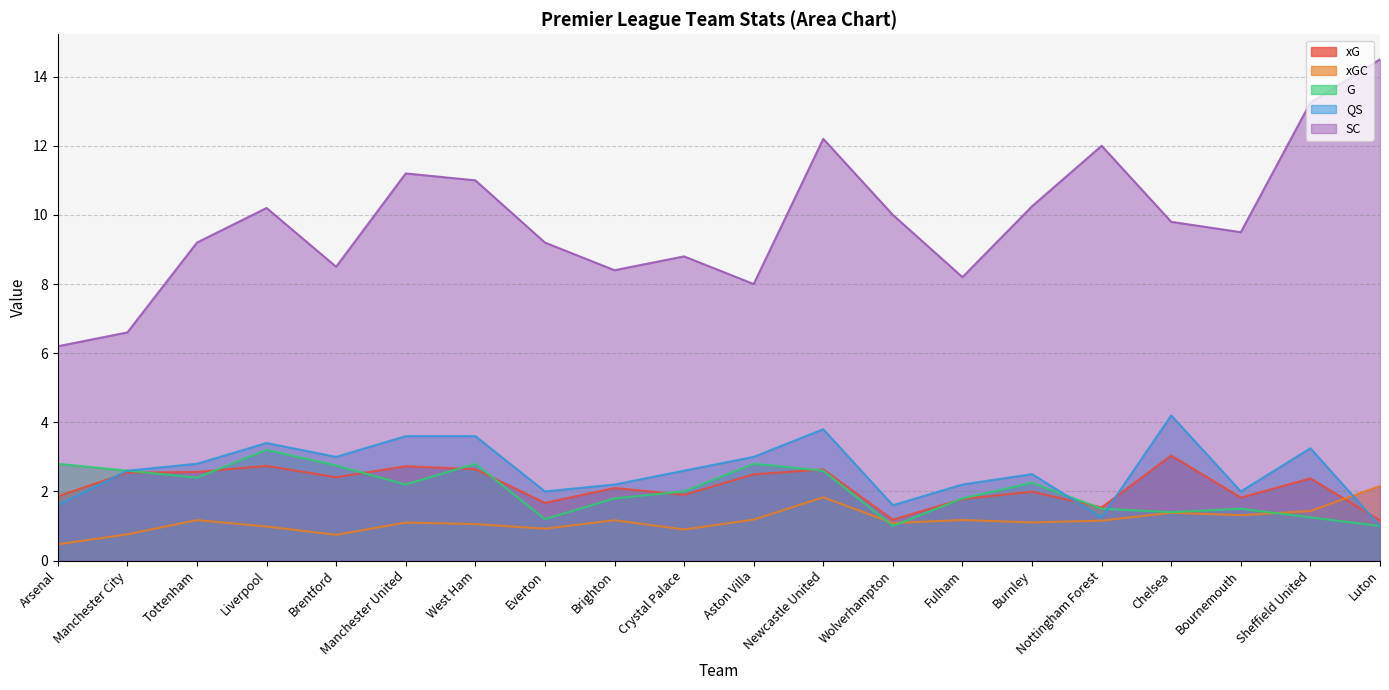

At Brighton, list the series in order from smallest to largest.

xGC, G, xG, QS, SC